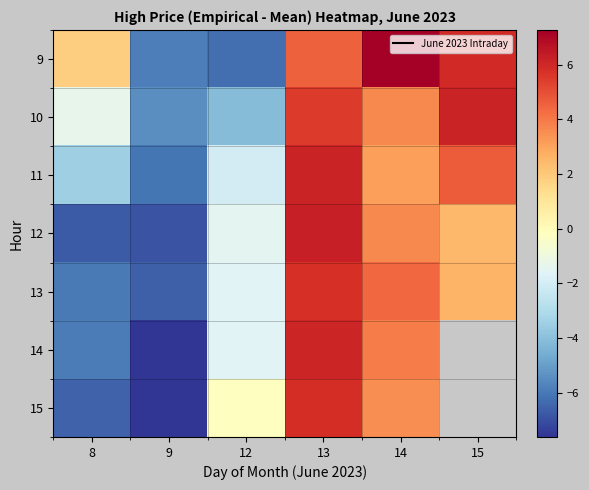

What is the sum of the 13 values at 13 and 15?

8.3